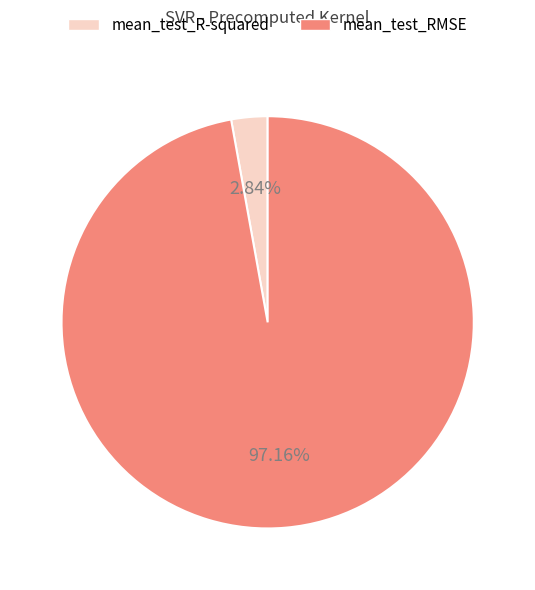

To the nearest percent, what is the difference between the mean_test_RMSE and mean_test_R-squared slice percentages?

94%